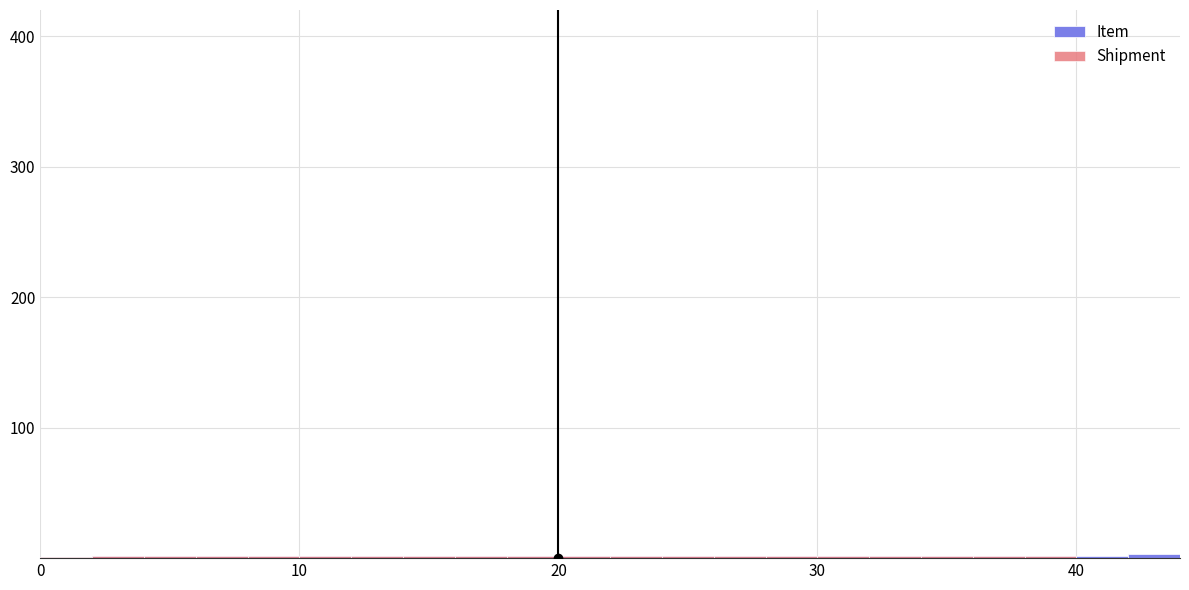

The value of Item at 40 is 1. True or false?

False